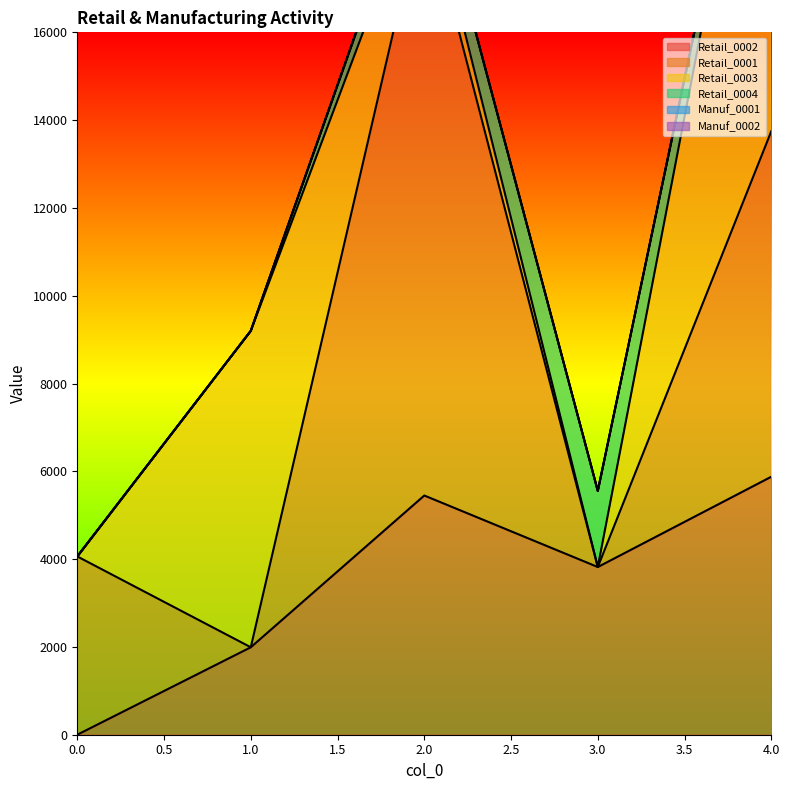

How many lines are shown in the chart?

6